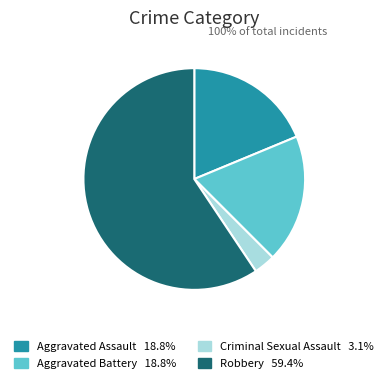

Does any single category account for the majority?

Yes